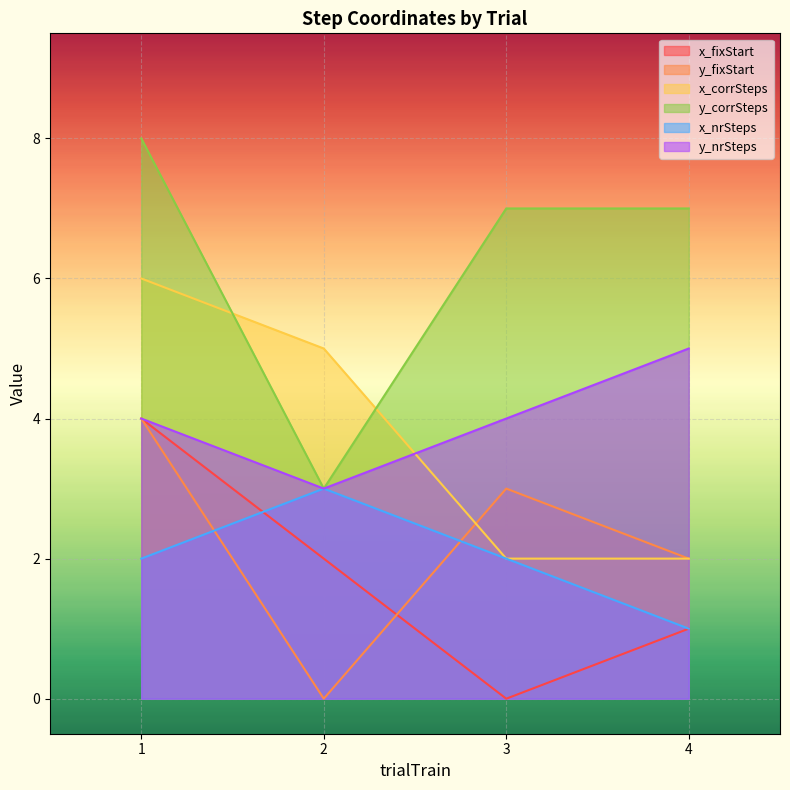

At which label is x_corrSteps closest to 4?

2